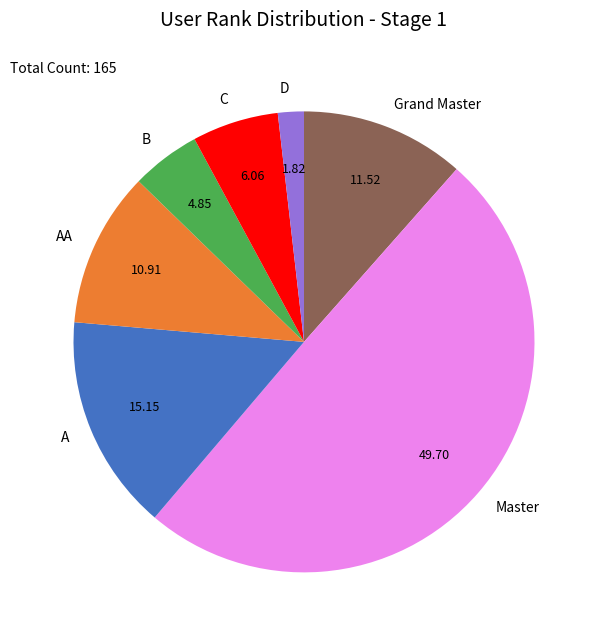

Which has a higher value, Grand Master or Master?

Master